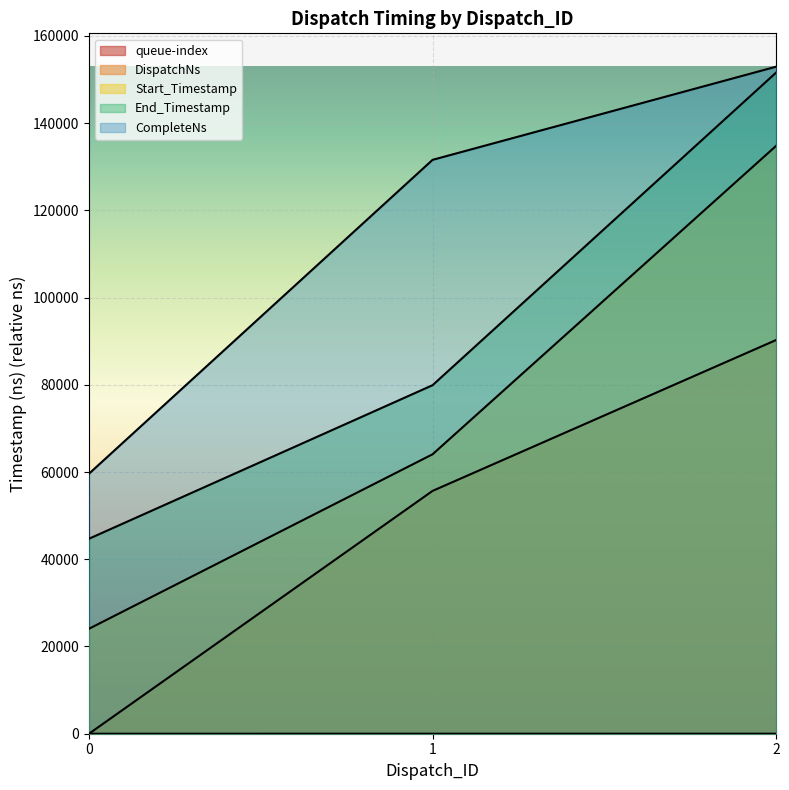

Reading left to right, what are all the values shown in this chart?

queue-index: 0=0	1=2	2=4
DispatchNs: 0=0	1=55676	2=90271
Start_Timestamp: 0=24069	1=64069	2=134789
End_Timestamp: 0=44709	1=79909	2=151589
CompleteNs: 0=59623	1=131579	2=152940